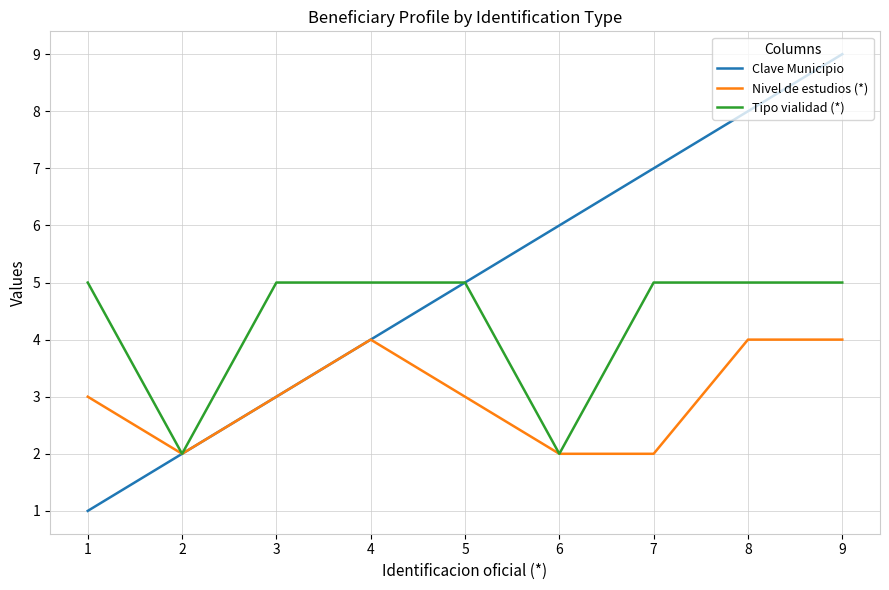

List the labels in order of Clave Municipio value, smallest first.

1, 2, 3, 4, 5, 6, 7, 8, 9